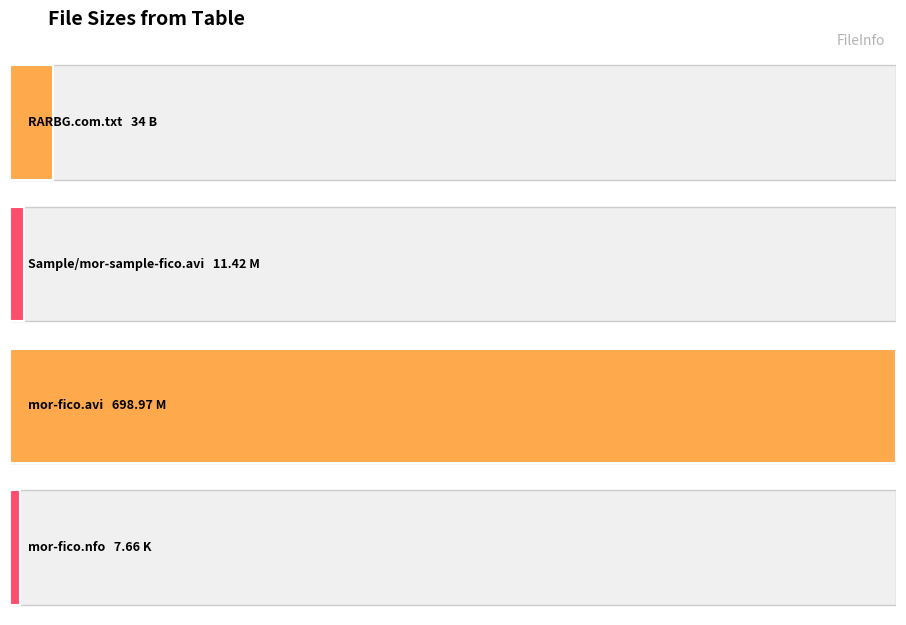

What is the change in value from RARBG.com.txt (B) to mor-fico.avi (M)?

+665.0